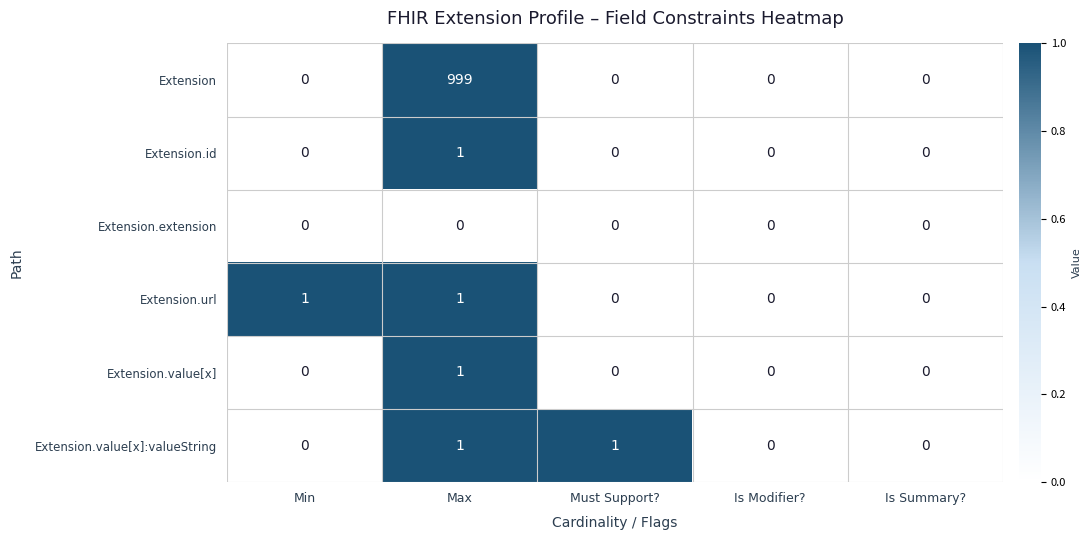

Which series has the largest total across all categories?

Extension